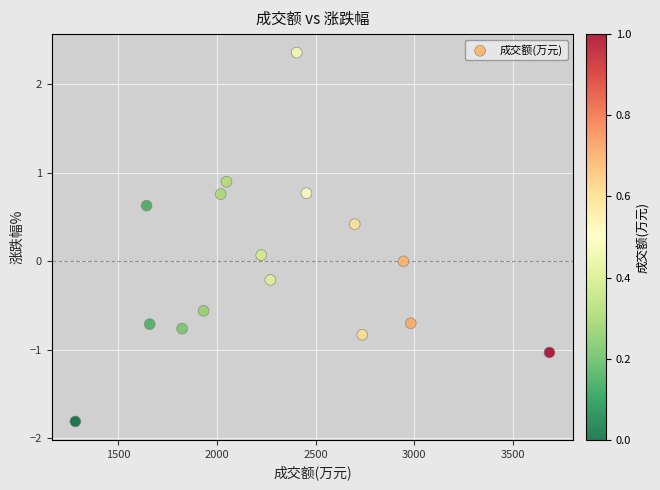

What is the range of X values (max minus min)?

2403.0